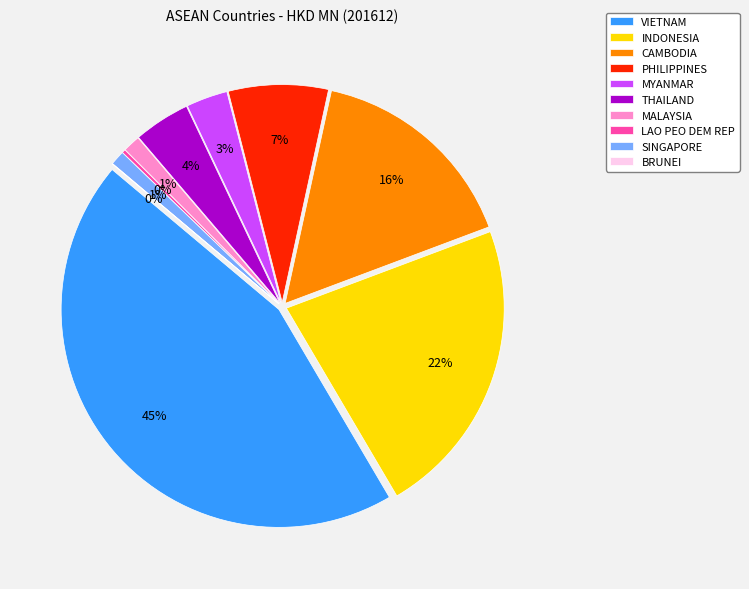

Which category has the biggest portion of the pie?

VIETNAM